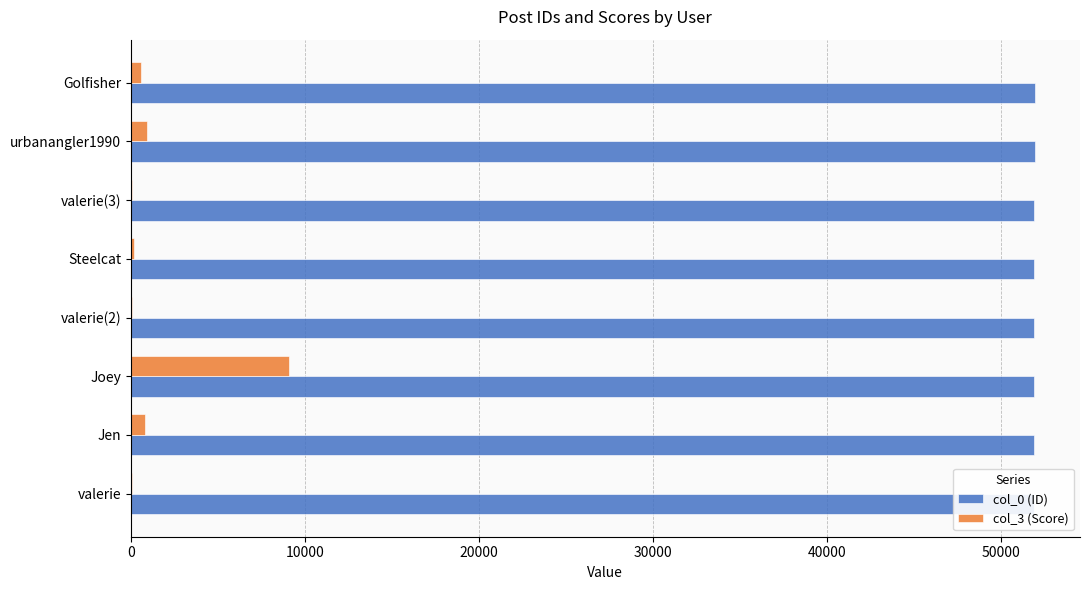

What is the difference between the second highest and minimum values in the col_3 (Score) series?

850